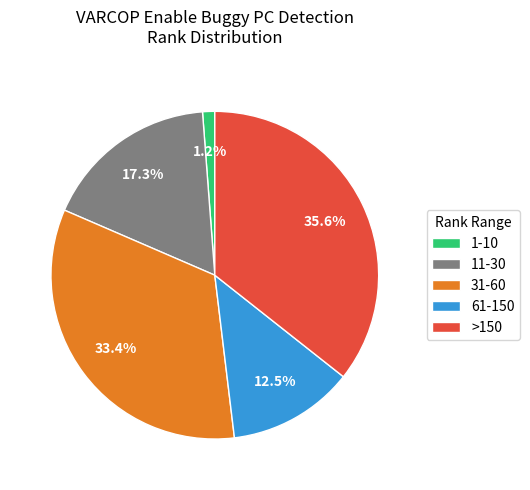

Which category has the smallest portion of the pie?

1-10